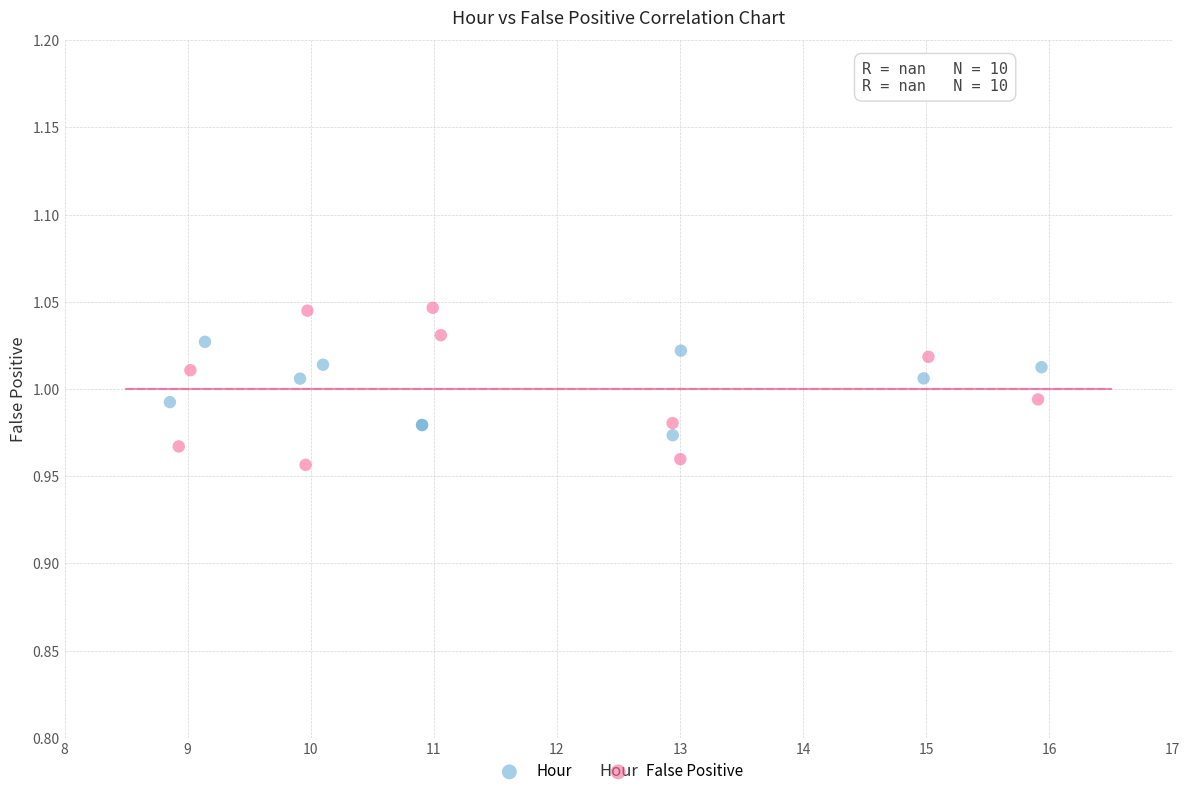

Which series reaches the minimum Y coordinate?

False Positive